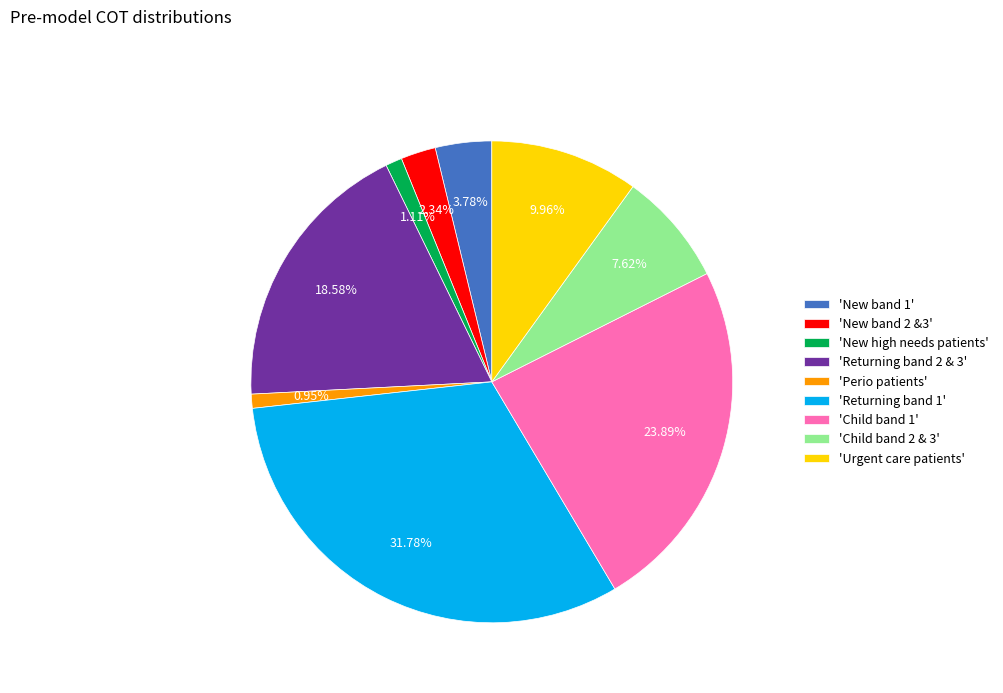

How many segments does this pie chart have?

9